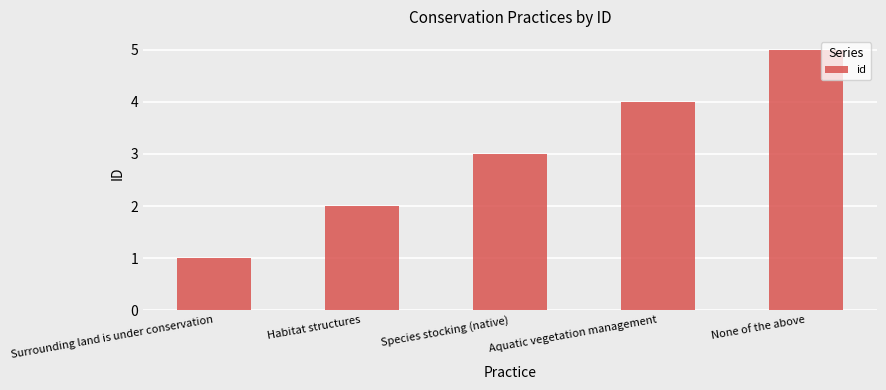

What is the ratio of the value at Aquatic vegetation management to the value at Habitat structures?

2.0